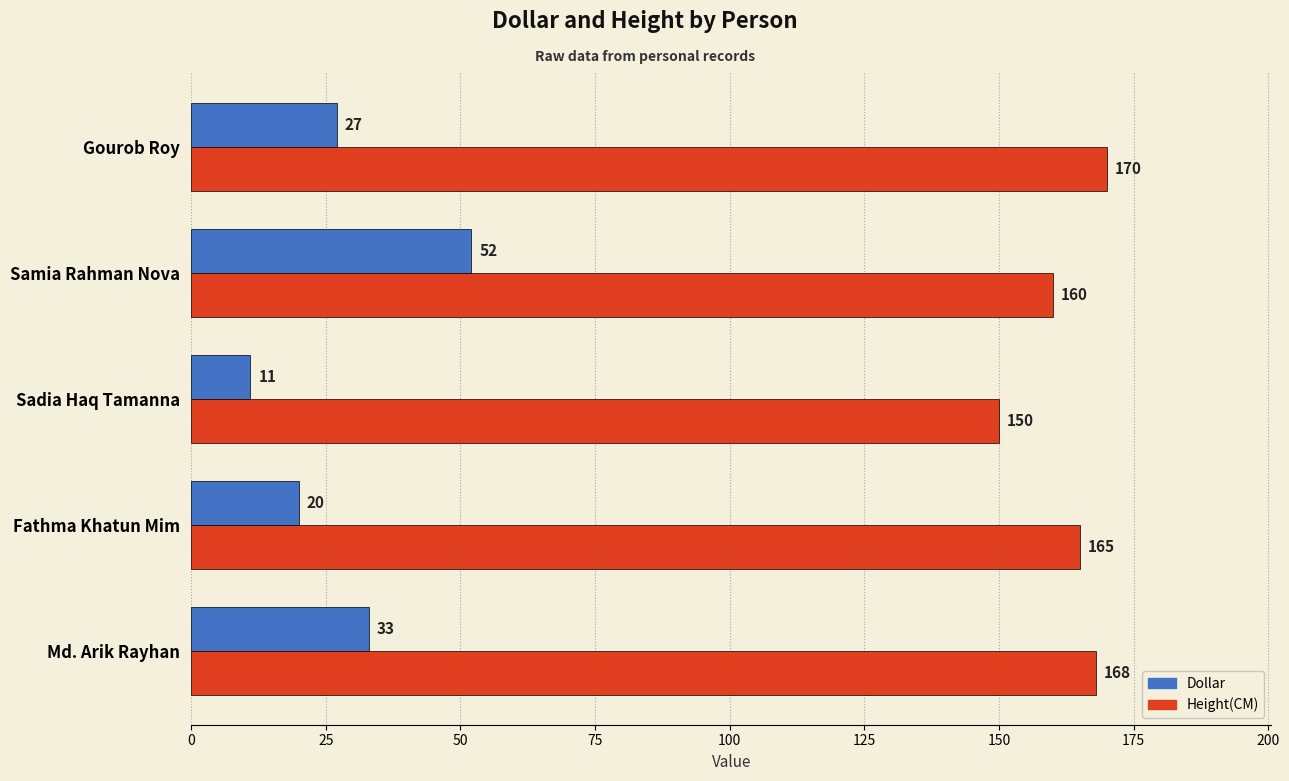

At which label does Height(CM) reach its peak?

Gourob Roy